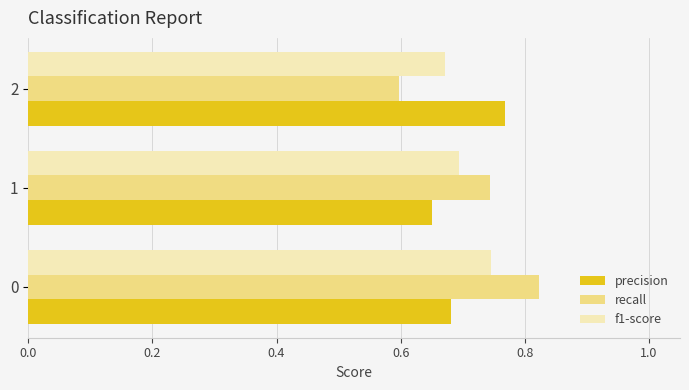

Is it true that f1-score equals 1.0 at 1?

False